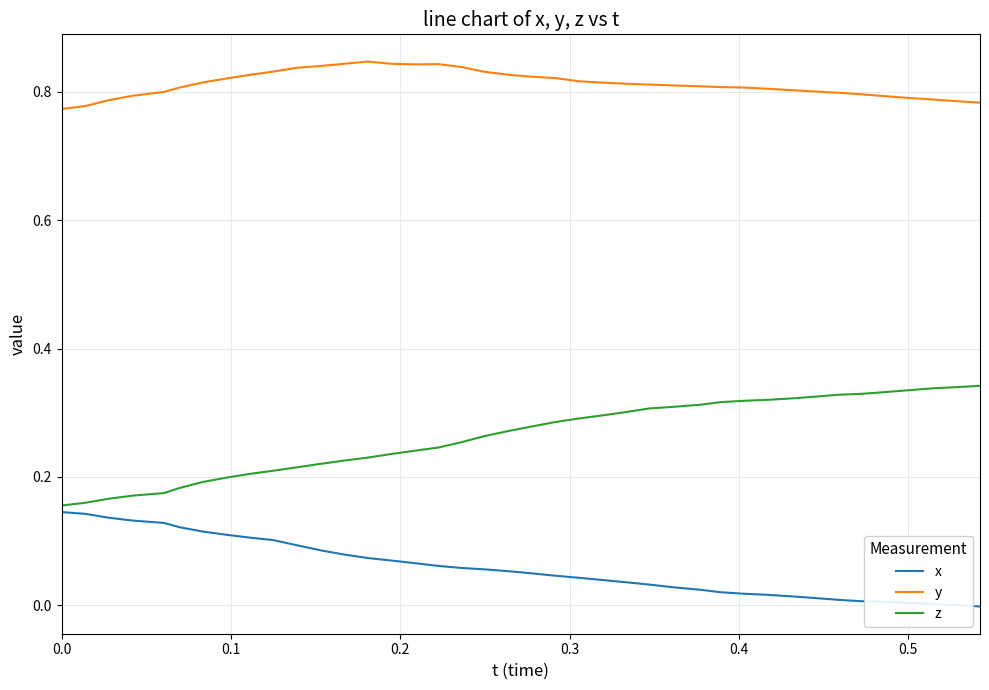

True or false: x and z cross at least once.

False